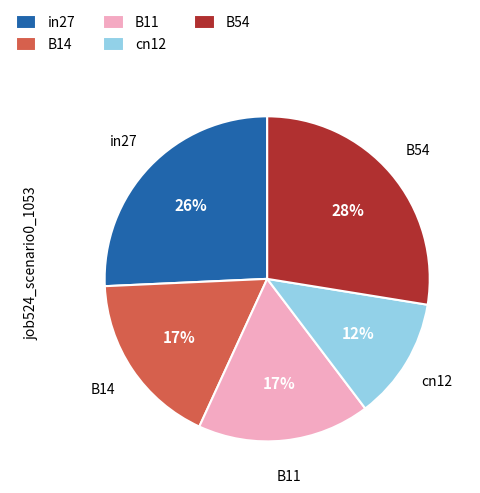

To the nearest percent, what is the combined percentage of B54 and B14?

45%